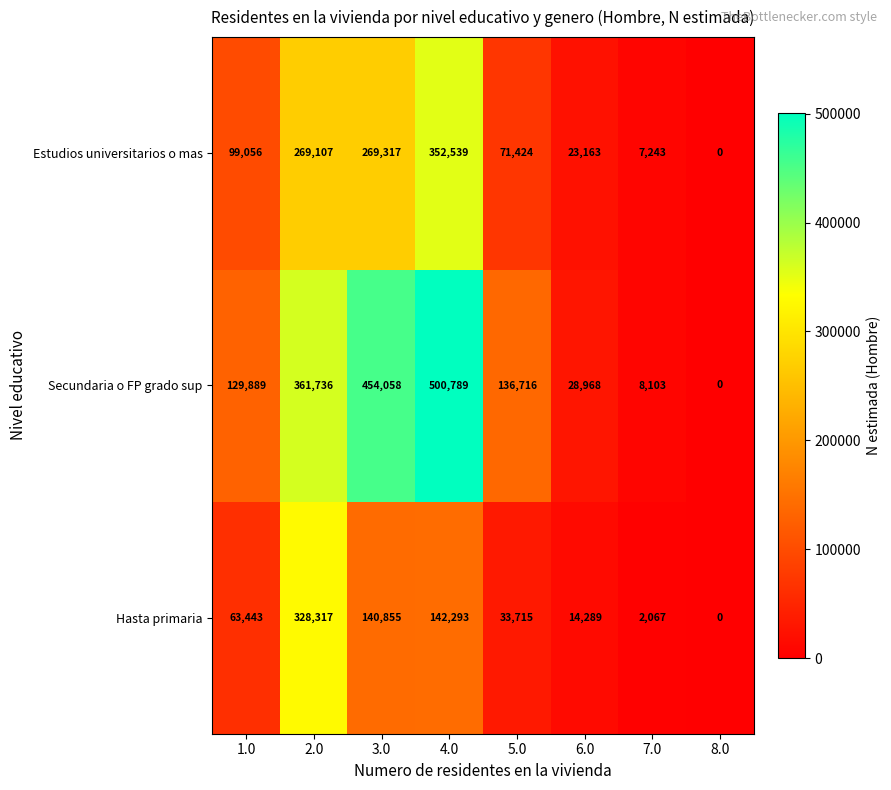

At how many categories does at least one series exceed 201646?

3